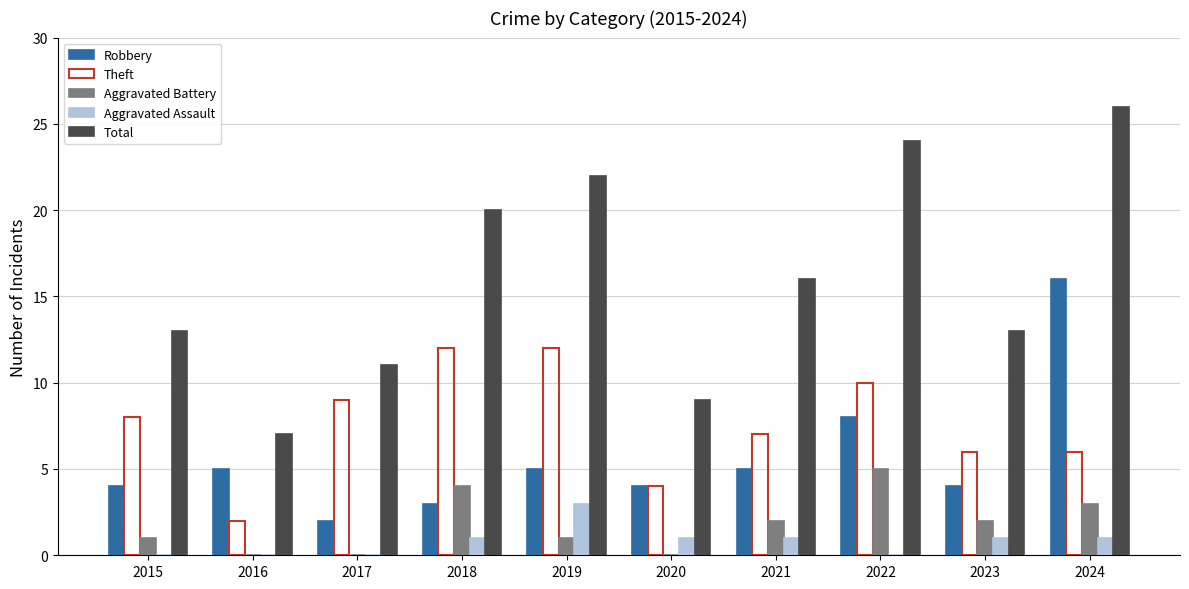

Reading left to right, list all the values displayed in this chart.

Robbery: 4	5	2	3	5	4	5	8	4	16
Theft: 8	2	9	12	12	4	7	10	6	6
Aggravated Battery: 1	0	0	4	1	0	2	5	2	3
Aggravated Assault: 0	0	0	1	3	1	1	0	1	1
Total: 13	7	11	20	22	9	16	24	13	26